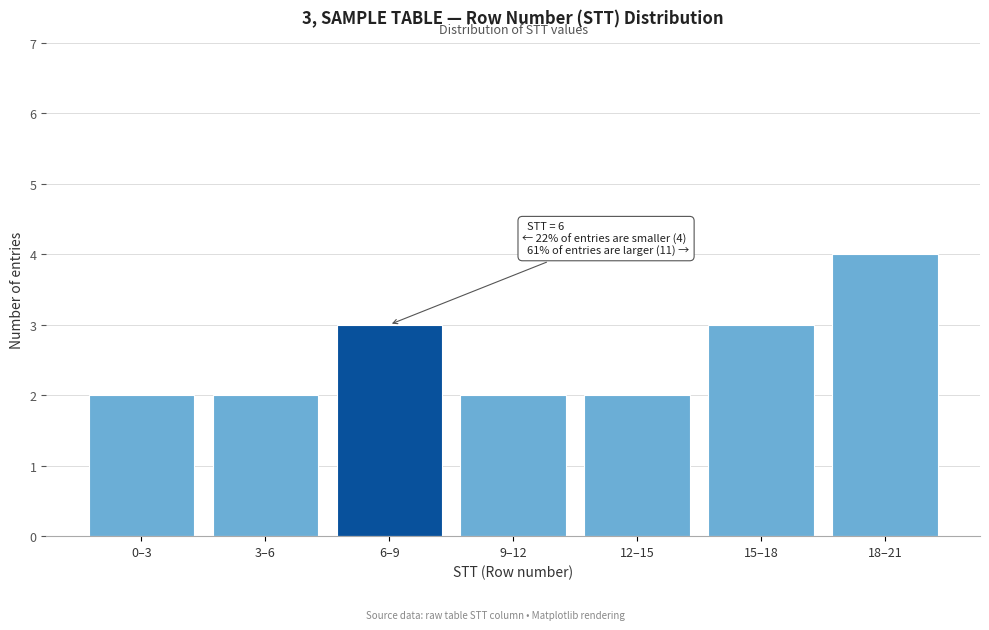

Reading left to right, extract all data points from this chart.

0–3=2	3–6=2	6–9=3	9–12=2	12–15=2	15–18=3	18–21=4